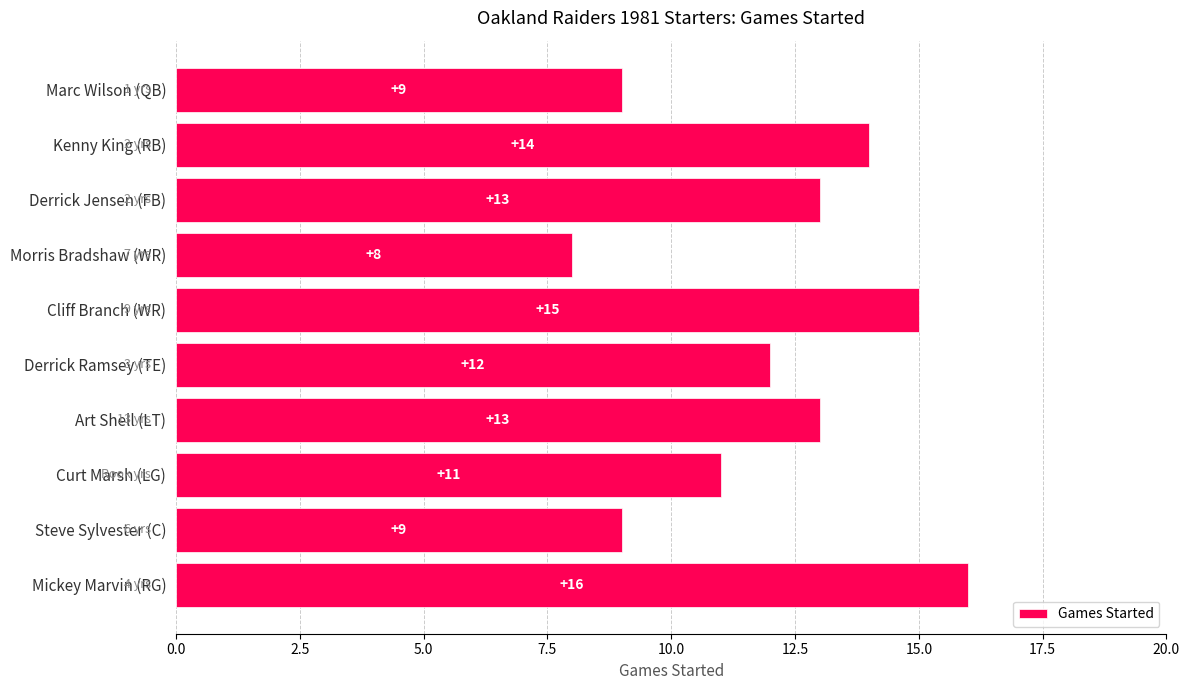

What is the change in value from Art Shell (LT) to Morris Bradshaw (WR)?

-5